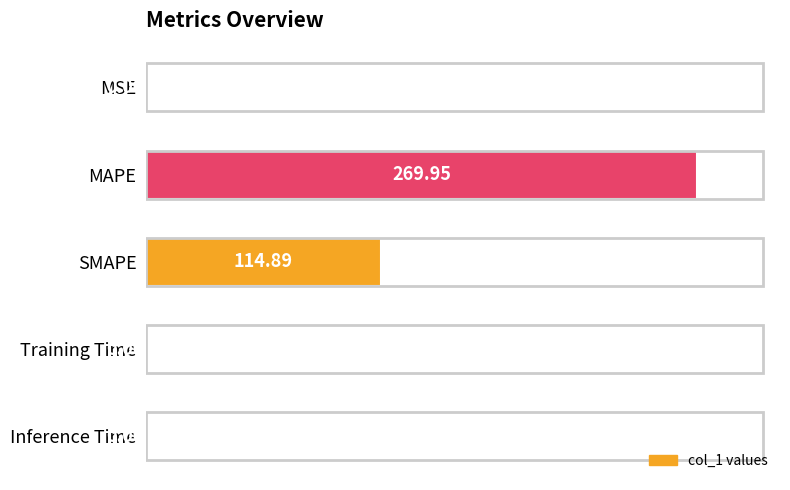

At which category does the chart reach its peak across all series?

MAPE